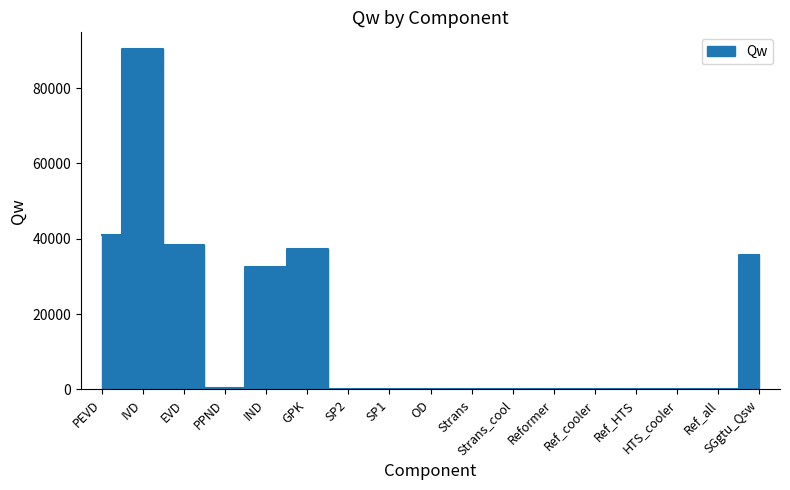

Is this an area chart (filled region under the line)?

No